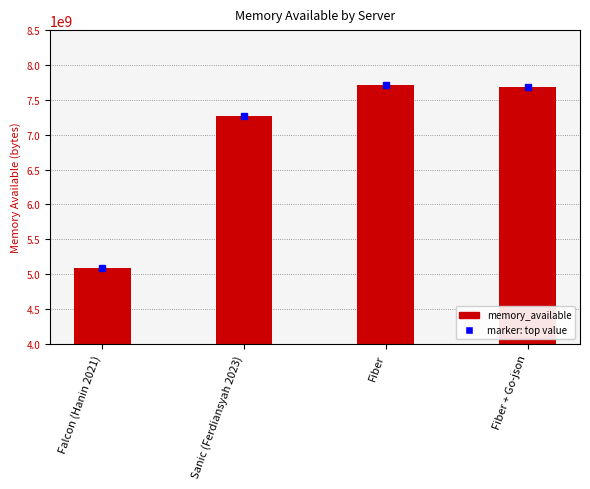

What is the label of the 4th bar from the right?

Falcon (Hanin 2021)